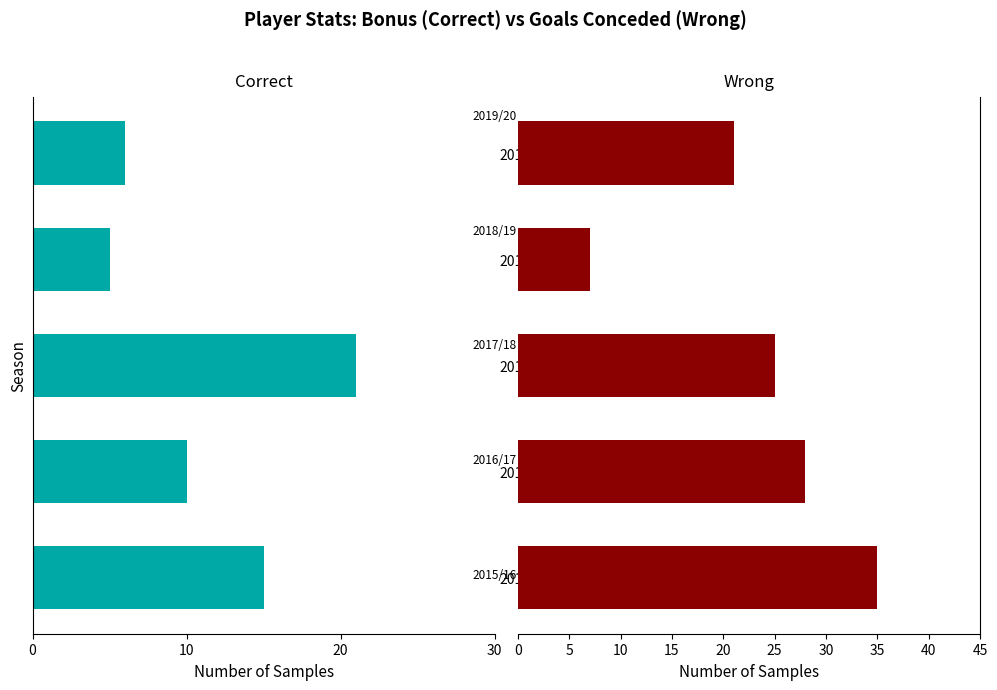

What are all the series names shown in the legend?

bonus, goals_conceded